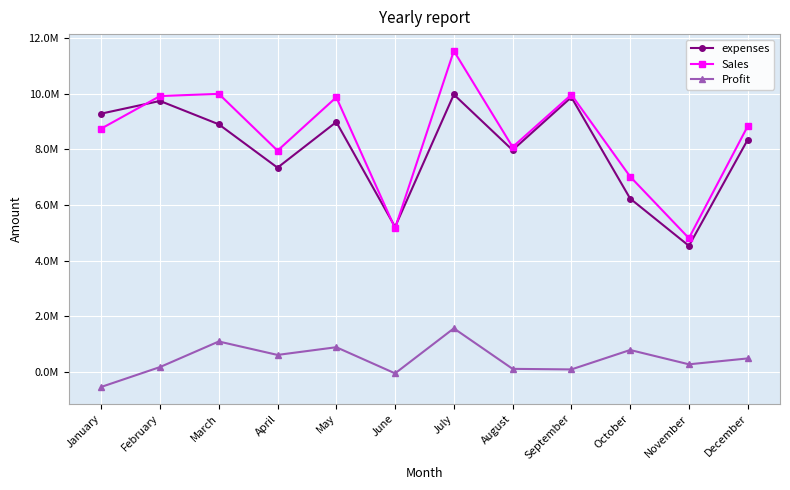

True or false: Profit and expenses cross at least once.

False